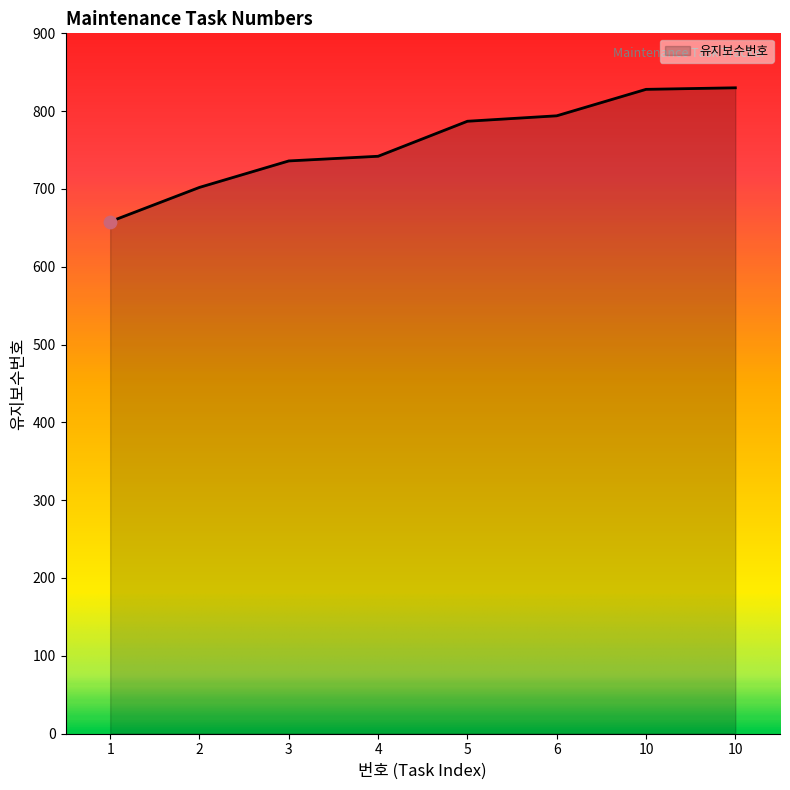

Between 10 and 2, which is larger?

10